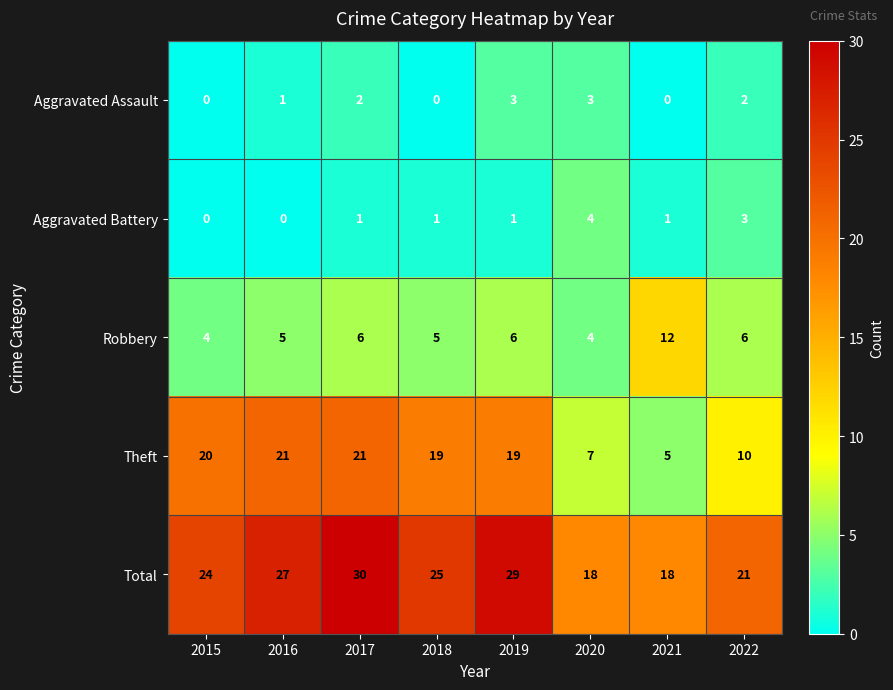

What is the approximate value of Robbery at 2015?

4